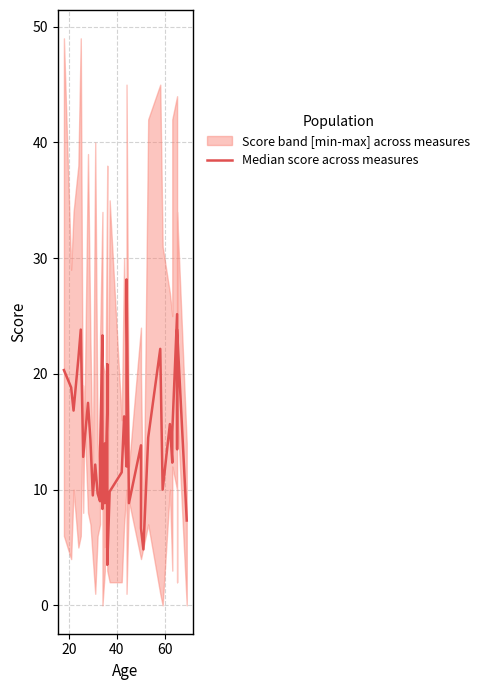

What is the maximum value shown in the chart?

28.2